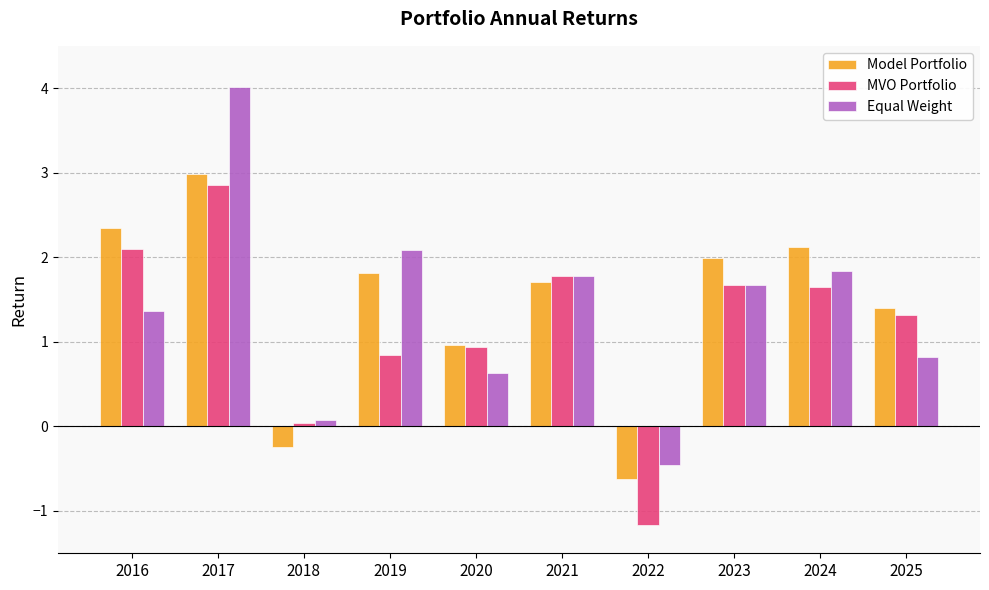

What is the total value across all series at 2016?

5.8